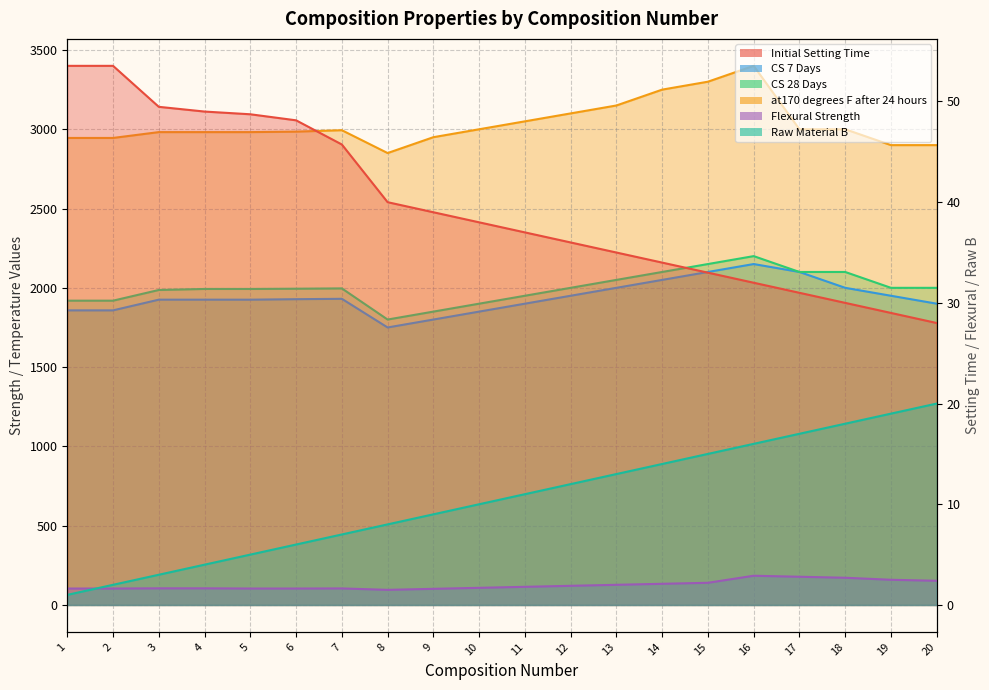

The value of Initial Setting Time at 12 is 21.5. True or false?

False